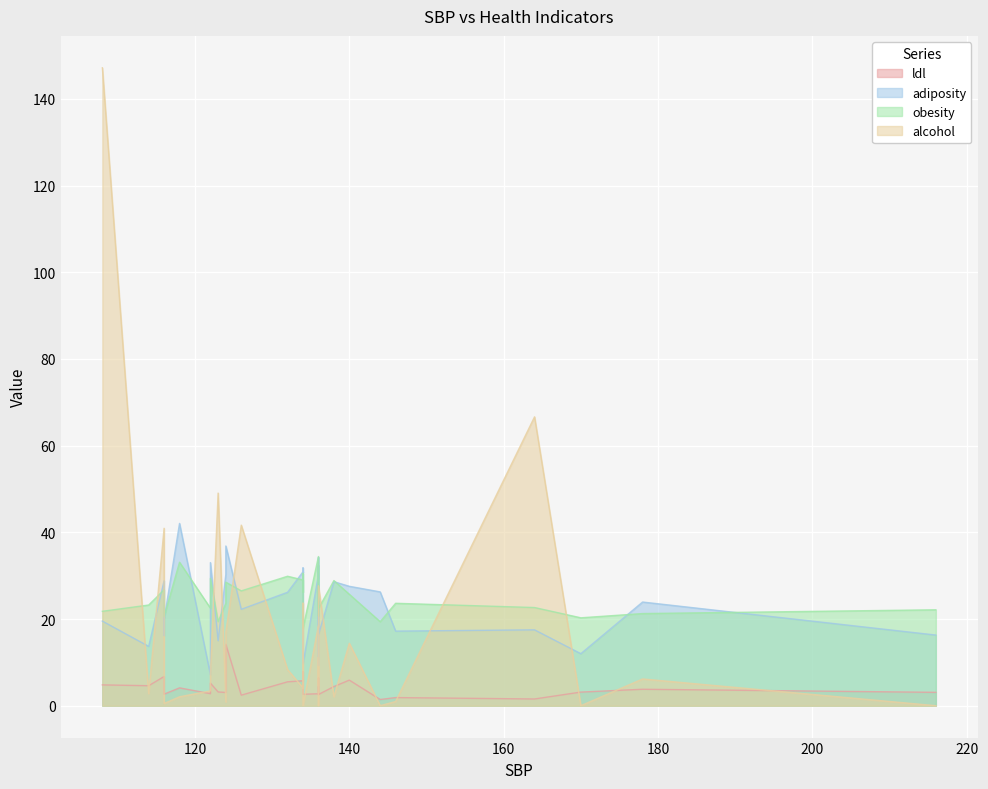

How many times do ldl and alcohol cross each other?

18